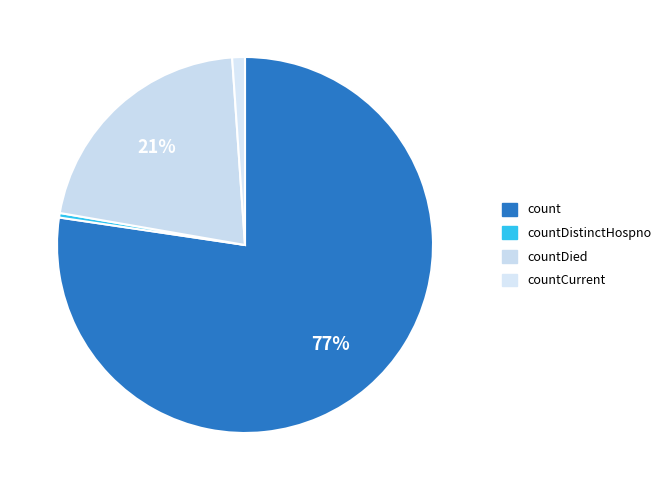

How many segments does this pie chart have?

4